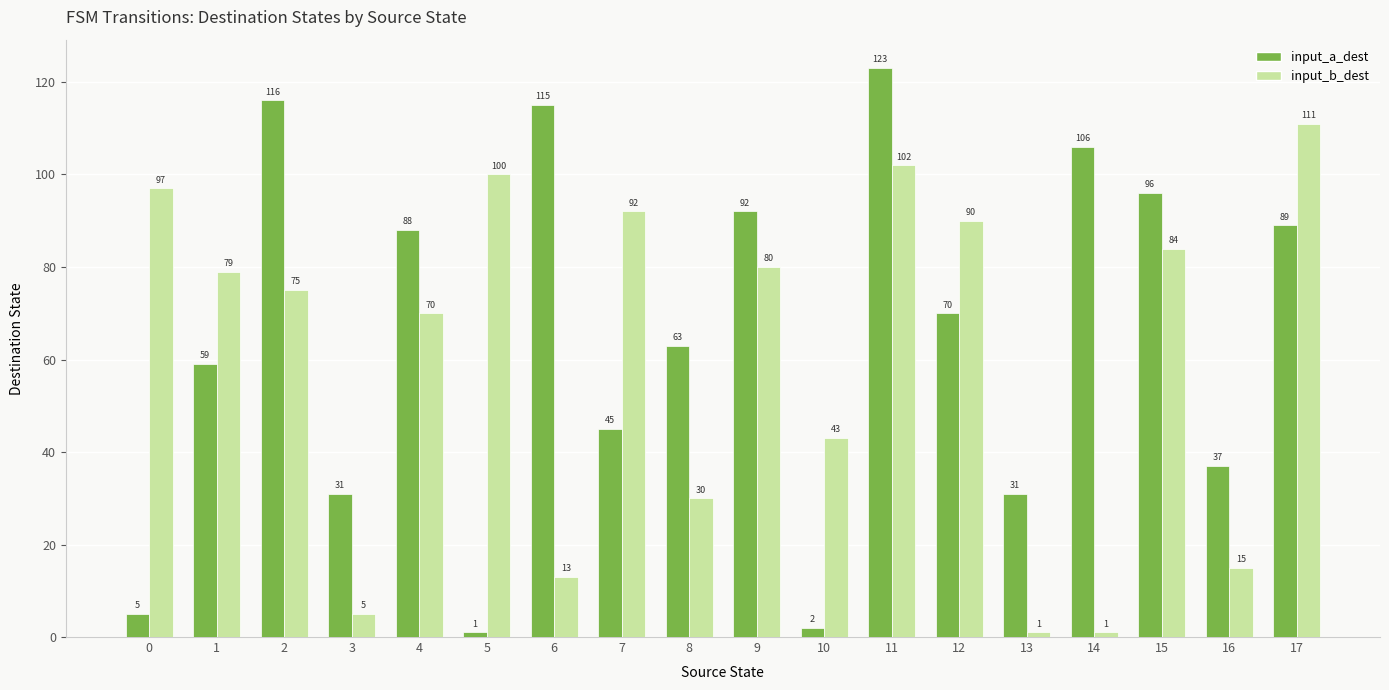

At how many categories does at least one series exceed 18?

18